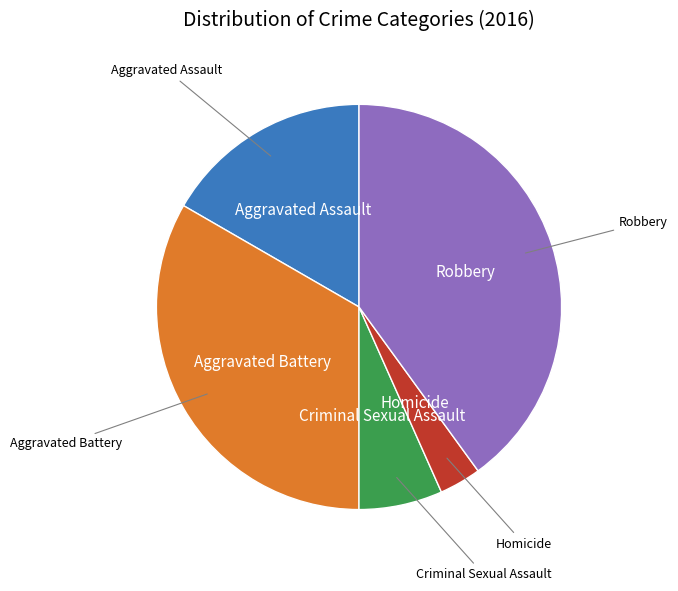

Is there any slice that represents more than half of the pie?

No